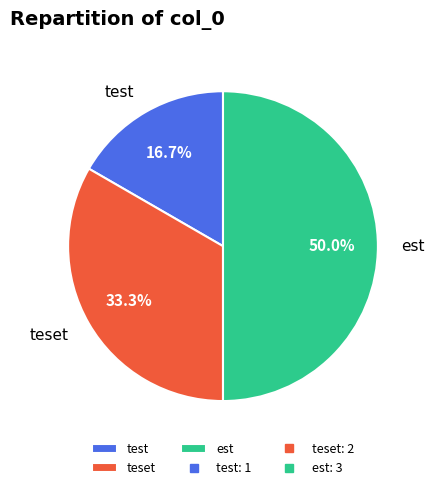

What percentage is the teset slice, to the nearest percent?

33%